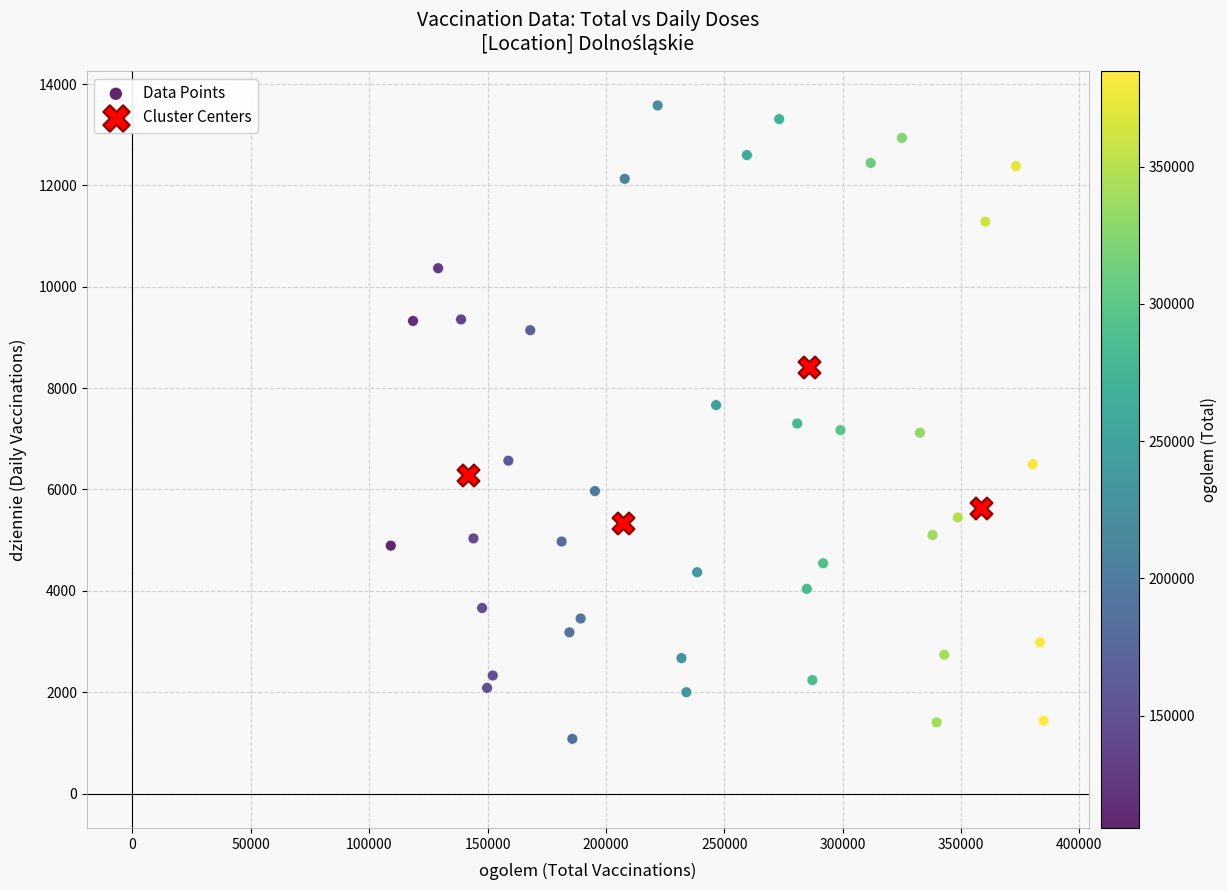

Which series contains the highest Y value?

Data Points